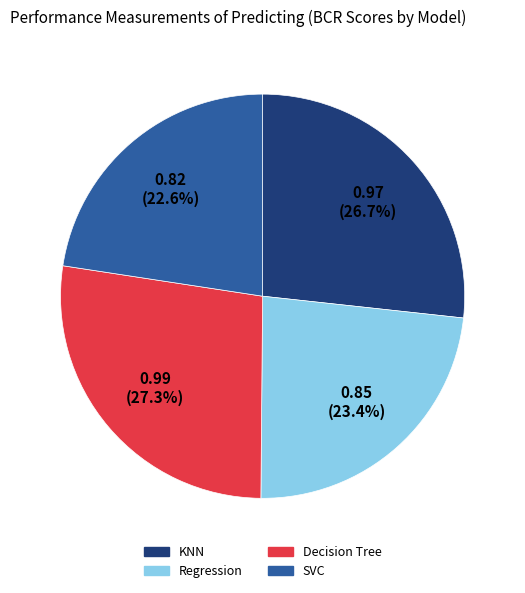

To the nearest percent, what portion does KNN represent?

27%